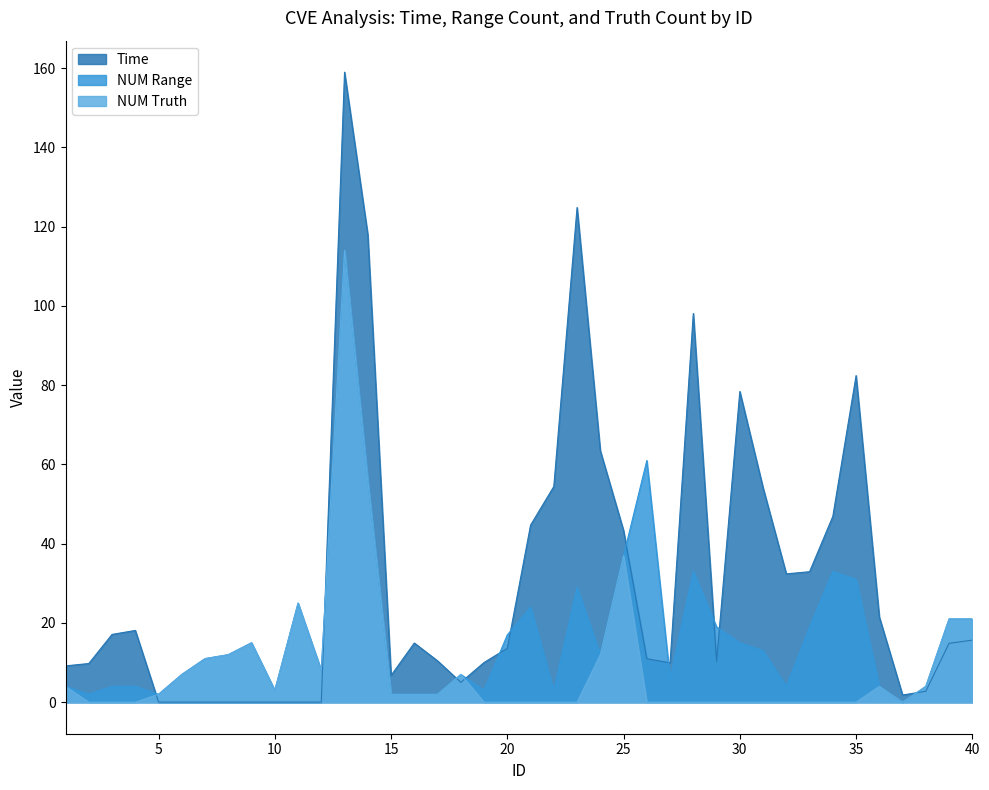

Which series has the largest total across all categories?

Time